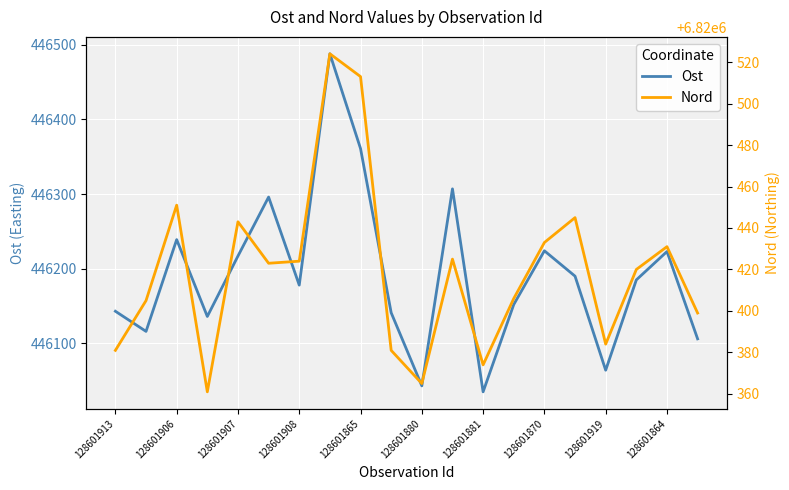

Where is Ost nearest to the value 446261?

128601906